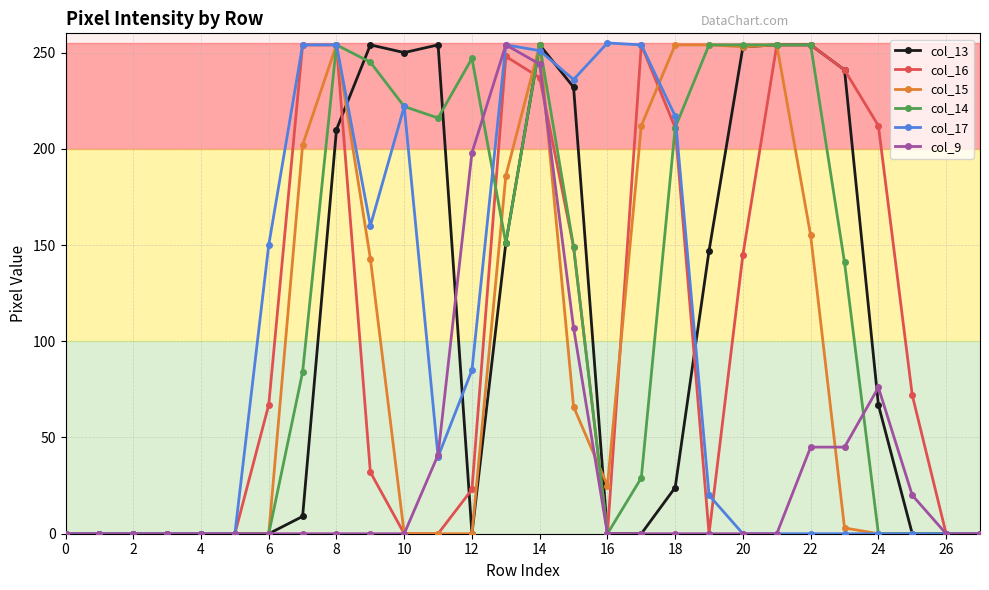

True or false: col_14 has more than 0 interior local peaks.

True